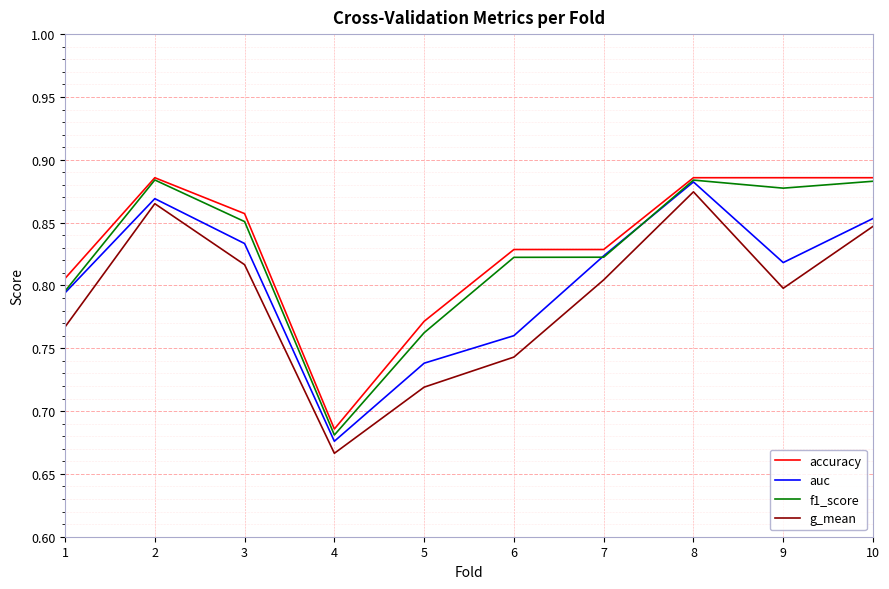

What is the difference between the maximum and minimum values in the auc series?

0.2